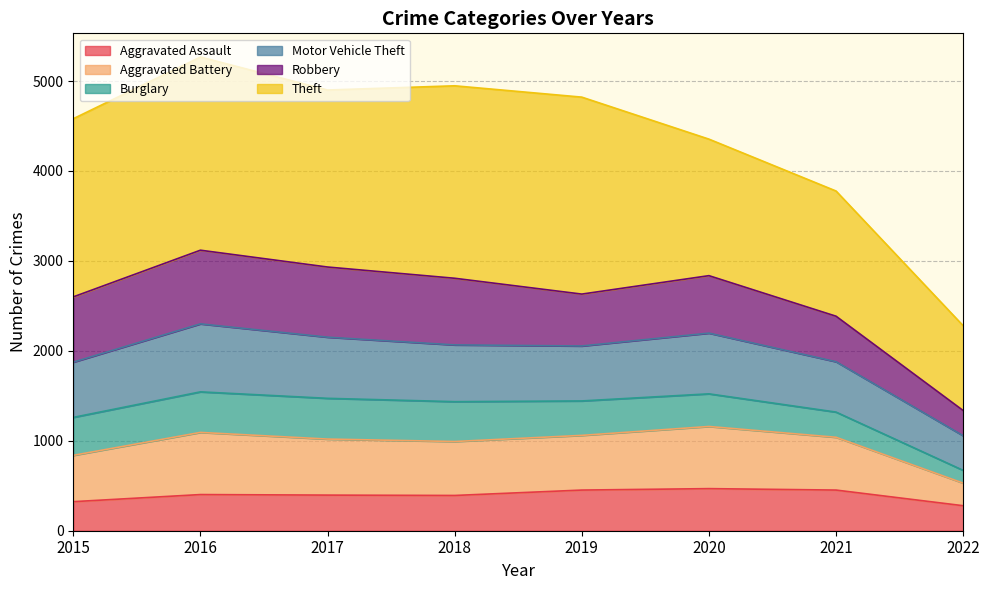

The value of Aggravated Assault at 2019 is 452. True or false?

True